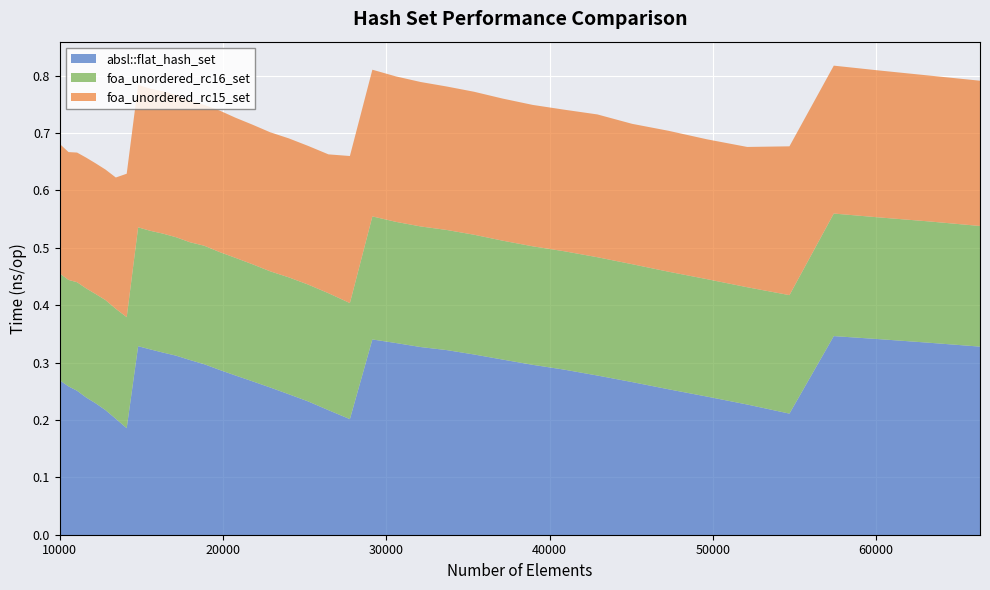

At which label is foa_unordered_rc16_set closest to 0?

10500